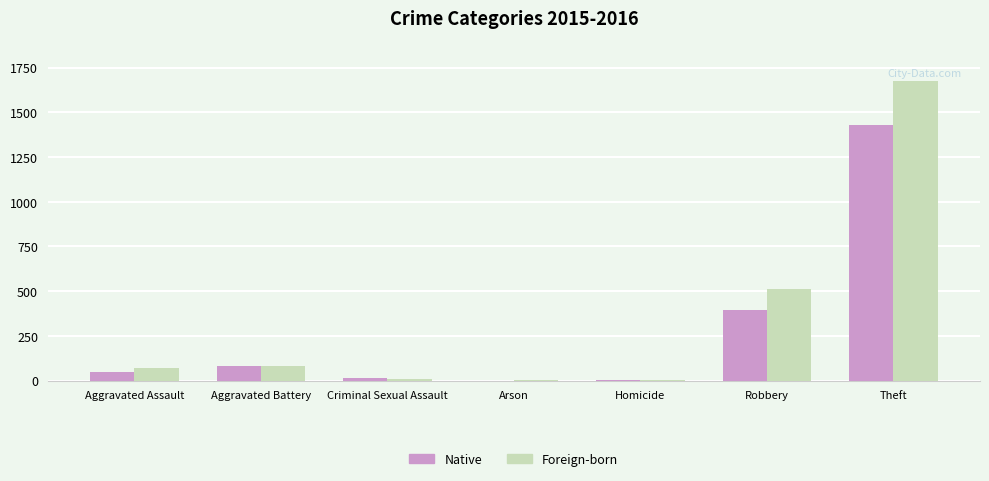

How many distinct data groups are displayed?

2